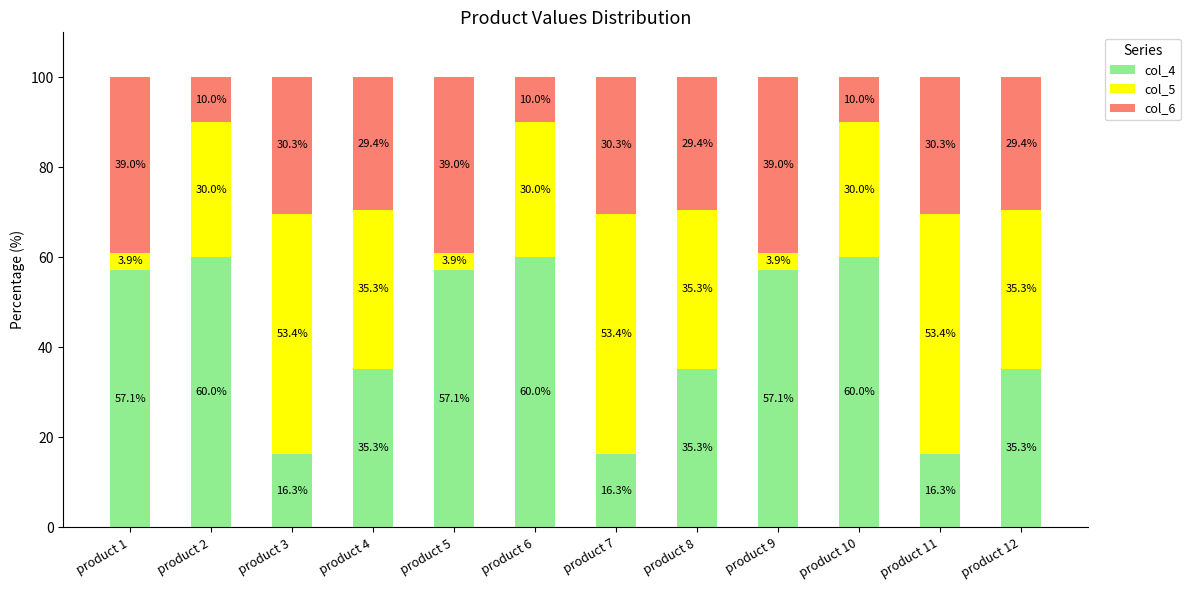

Reading left to right, transcribe the values for col_4.

57.1	60.0	16.3	35.3	57.1	60.0	16.3	35.3	57.1	60.0	16.3	35.3